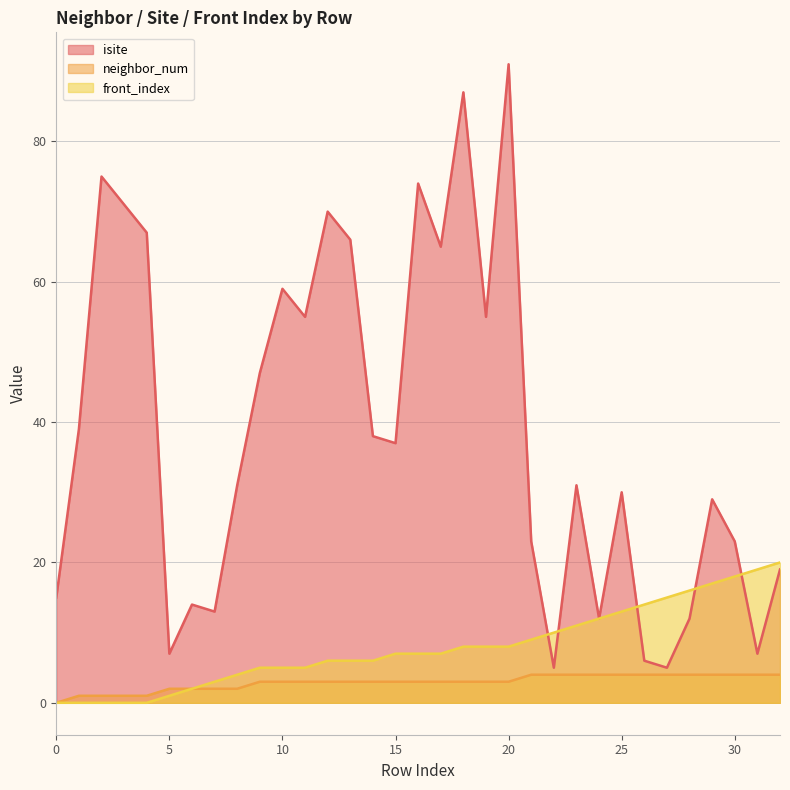

What is the highest value of the isite series?

91